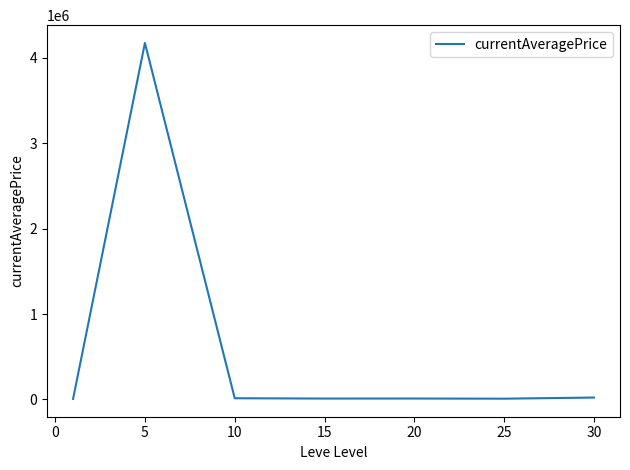

True or false: the data has more than 0 interior local peaks.

True